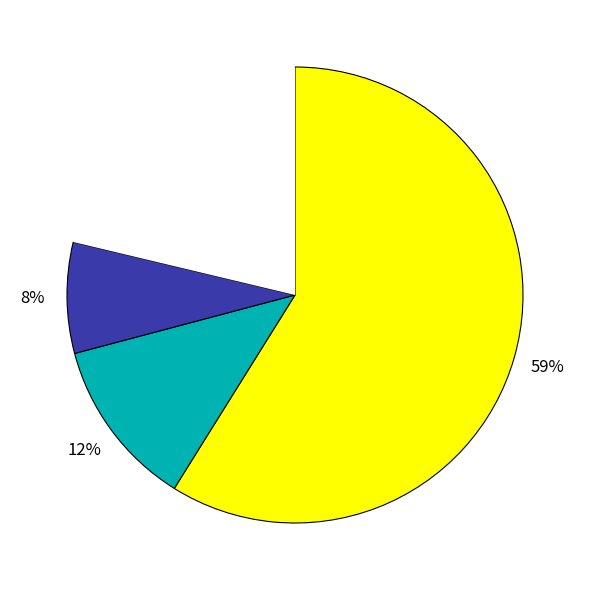

To the nearest percent, what is the difference between the largest and smallest slice percentages?

51%